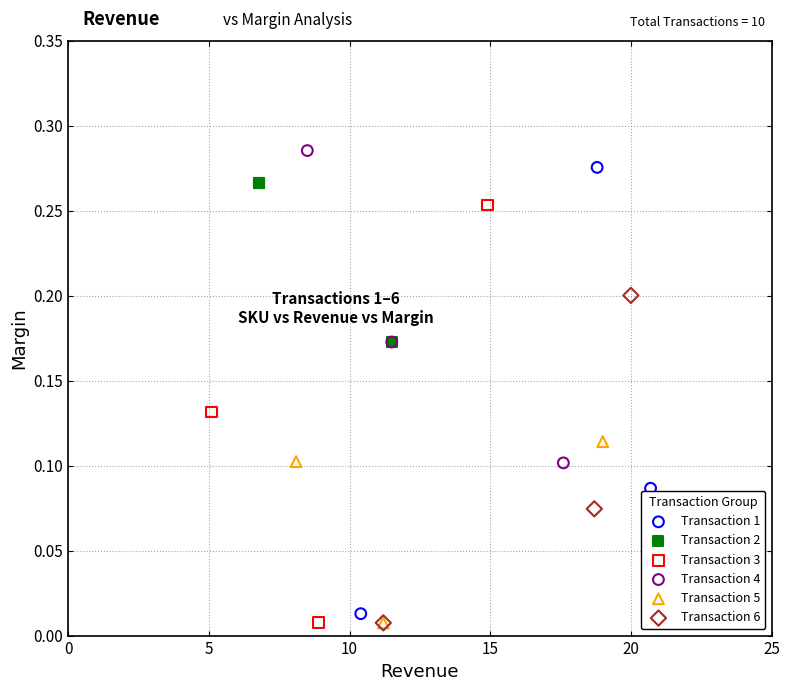

Which series has the largest Y range (max minus min)?

Transaction 1